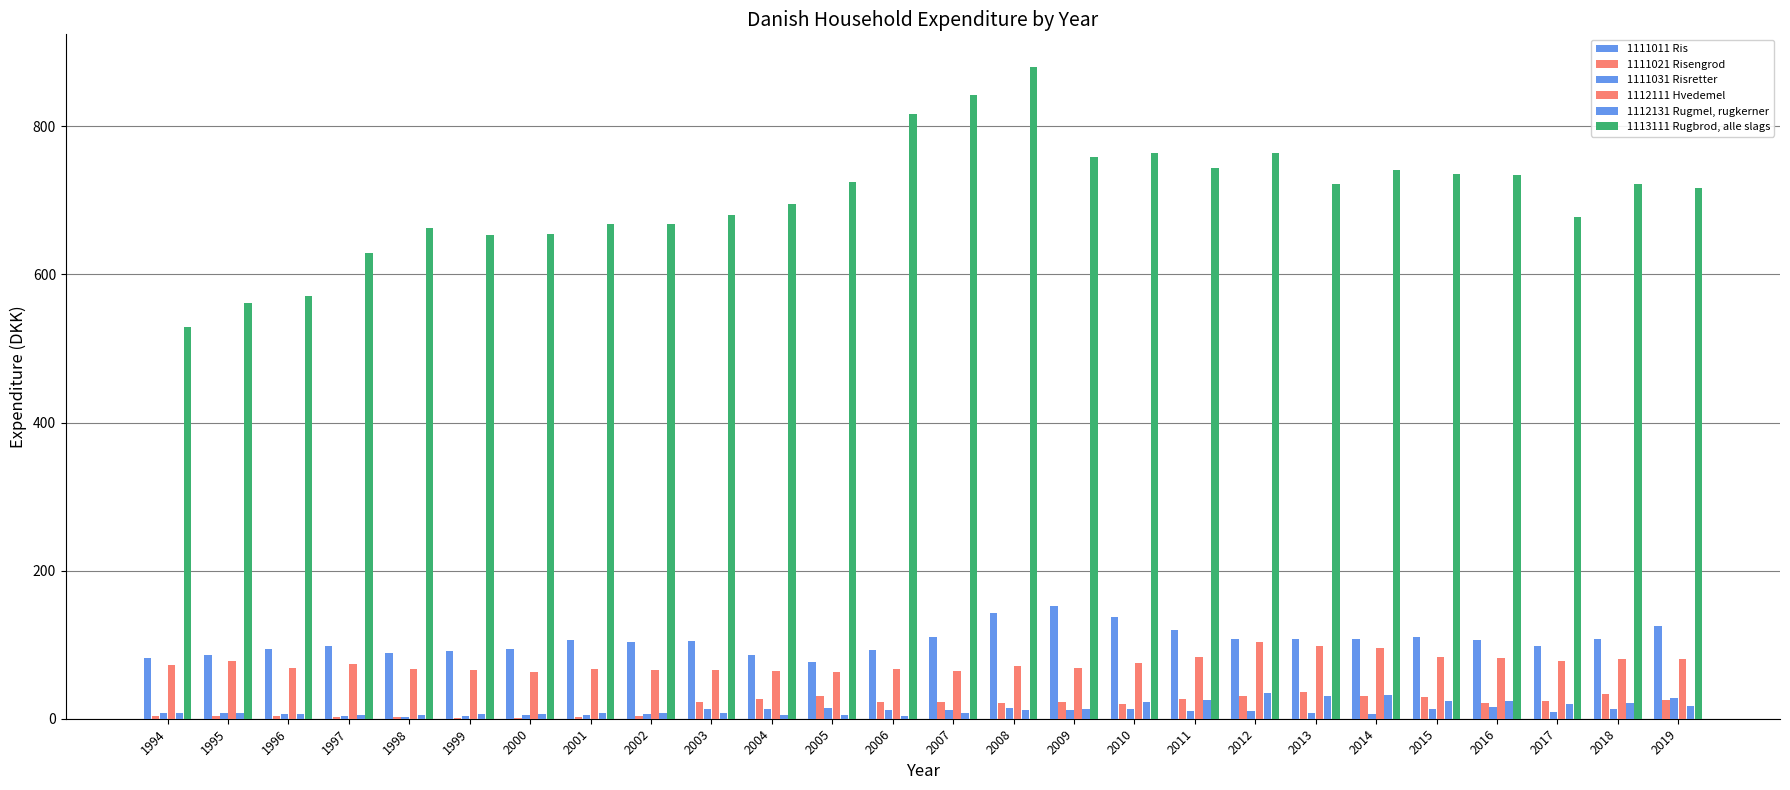

What is the smallest value displayed?

1.2